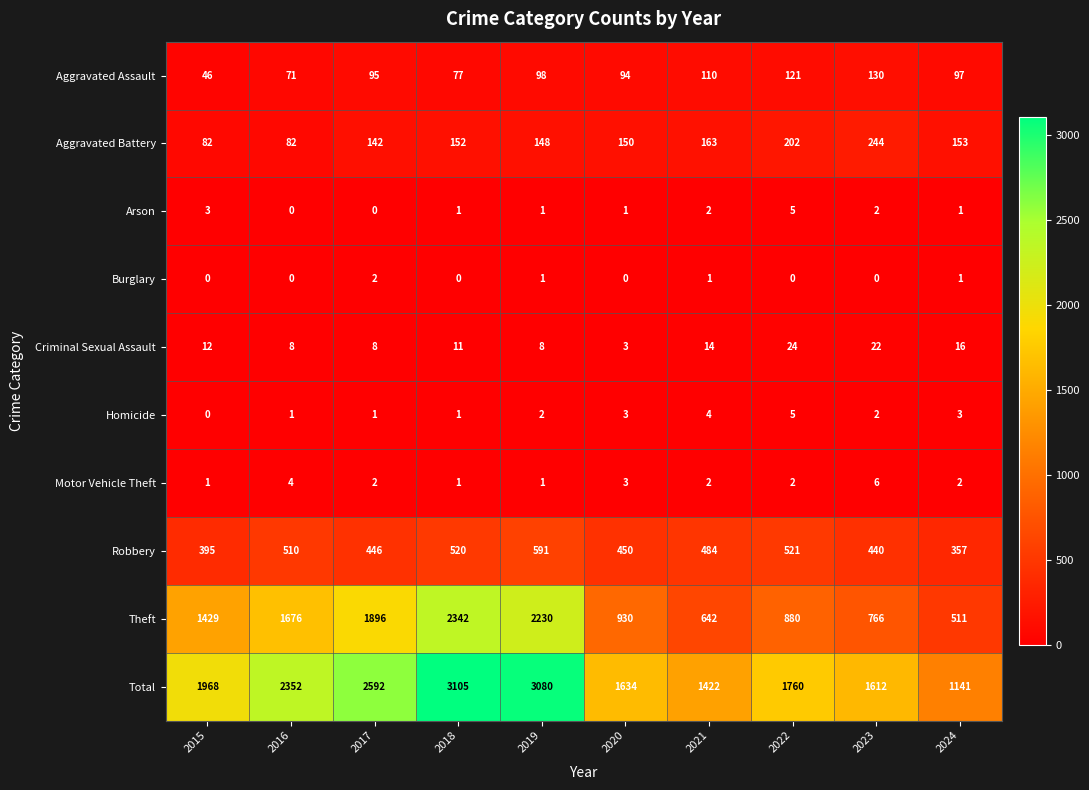

What is the difference between the second highest and second lowest values in the Robbery series?

126